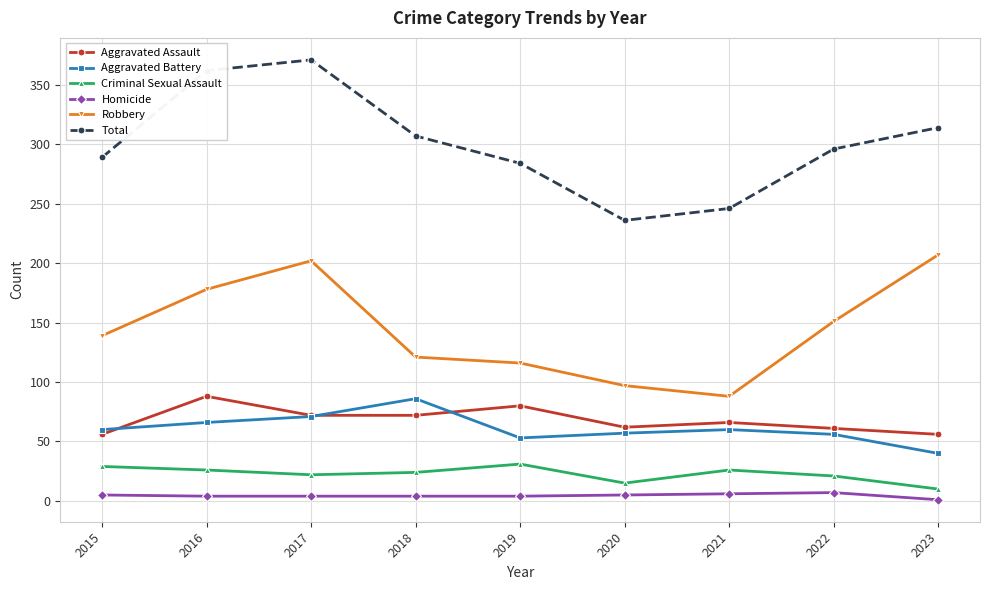

How many data points in Aggravated Battery are less than 60?

4